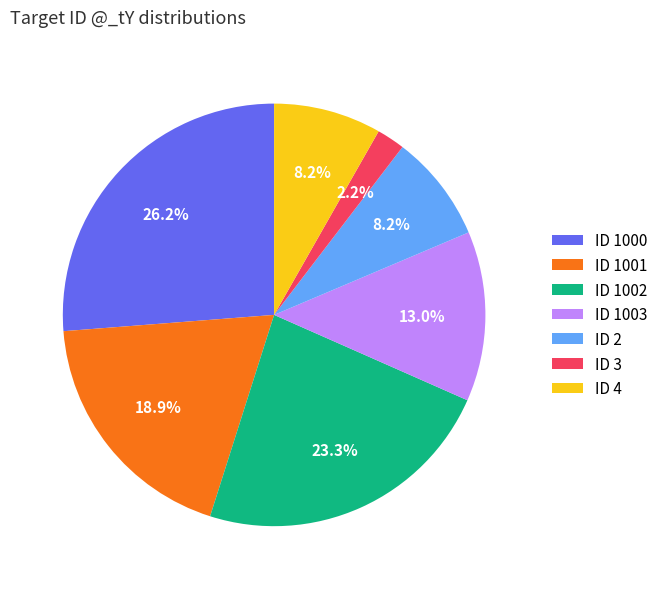

Approximately how many times larger is the value at ID 3 compared to ID 2?

0.3